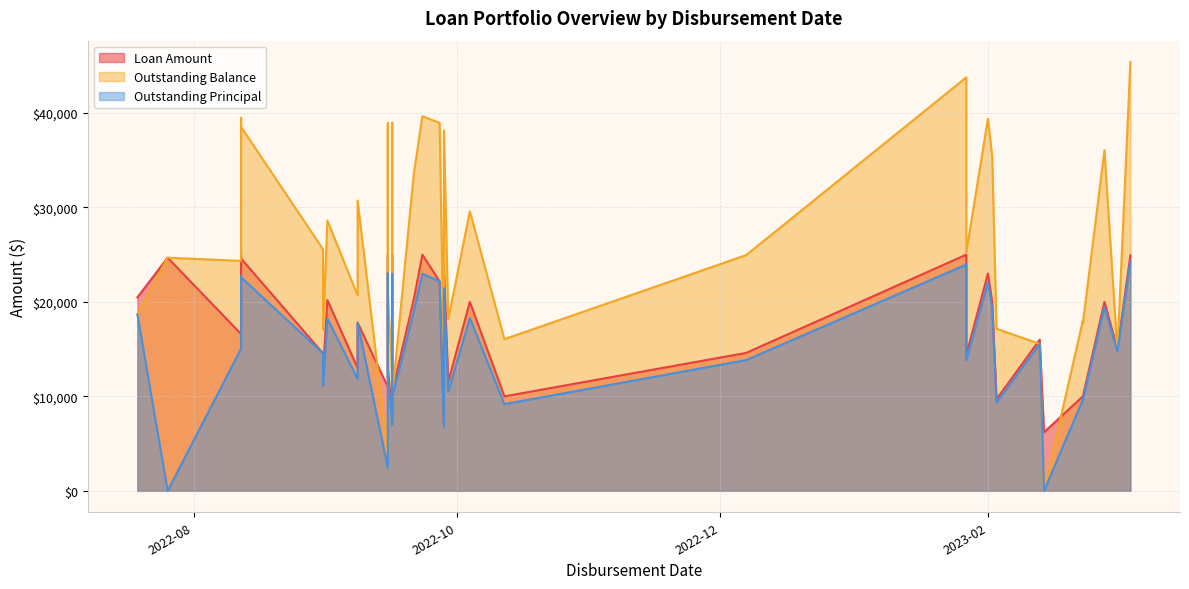

True or false: Outstanding Principal has more than 1 points higher than both neighbors.

True